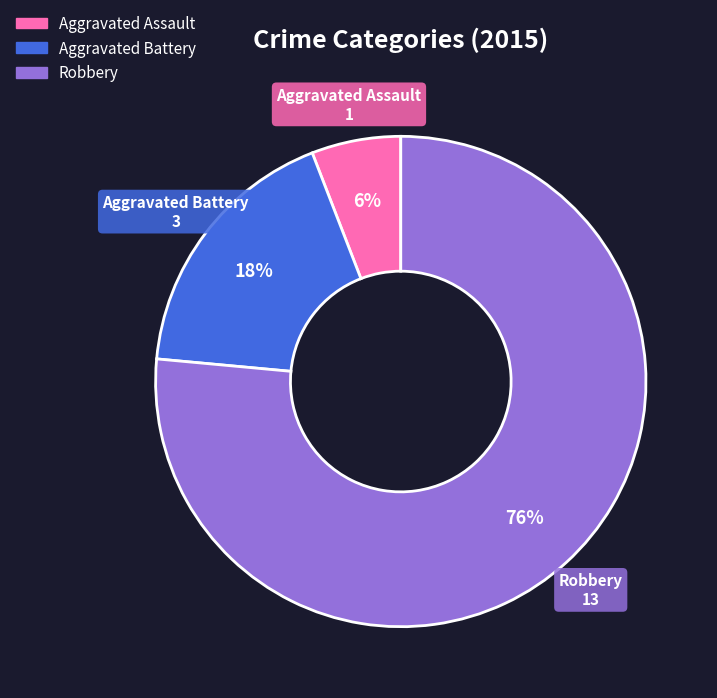

Rank the categories by value from lowest to highest.

Aggravated Assault, Aggravated Battery, Robbery